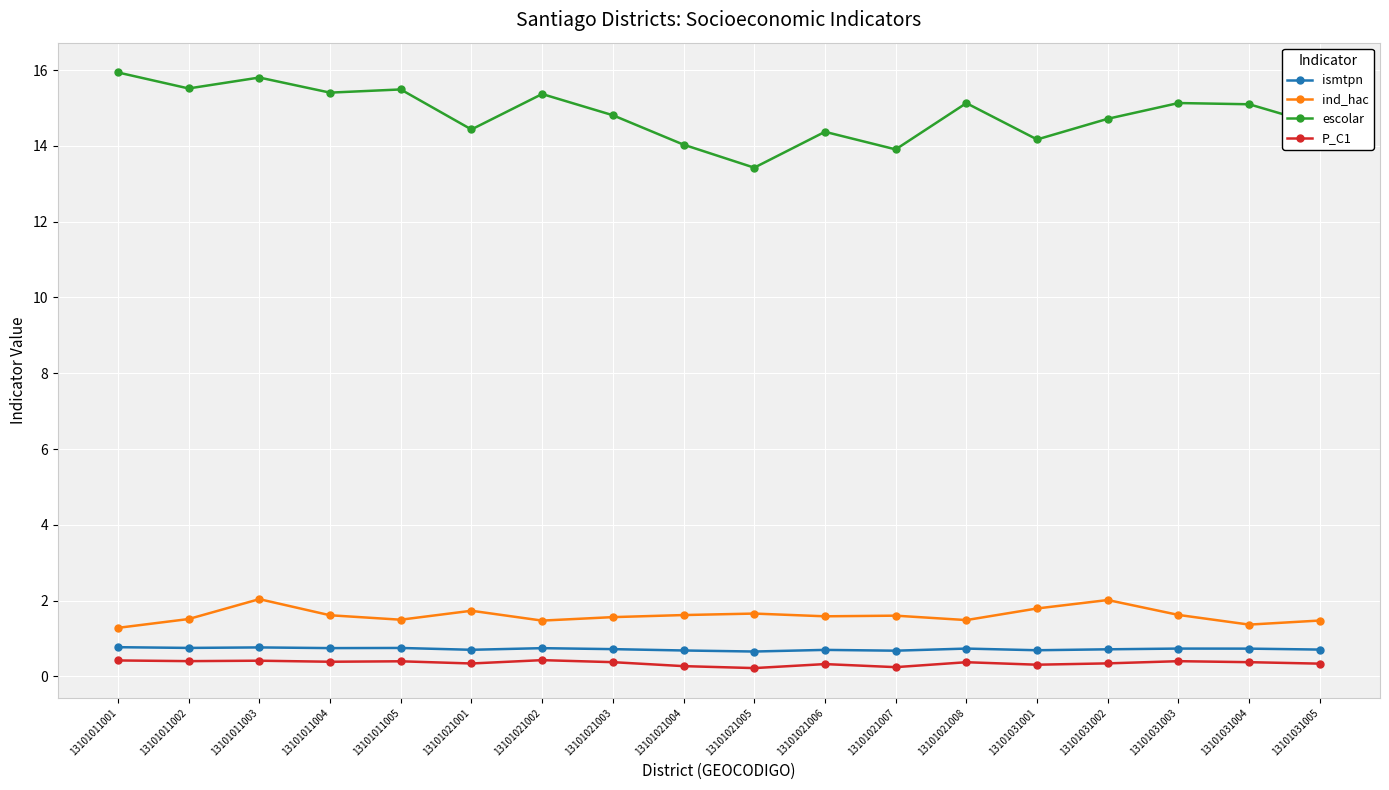

Which series has the largest range (max minus min)?

escolar